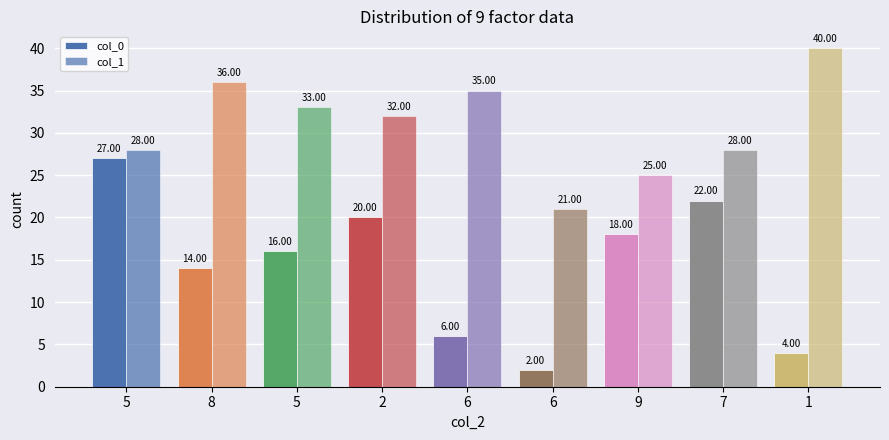

The col_1 series shows 40 at 1. True or false?

True